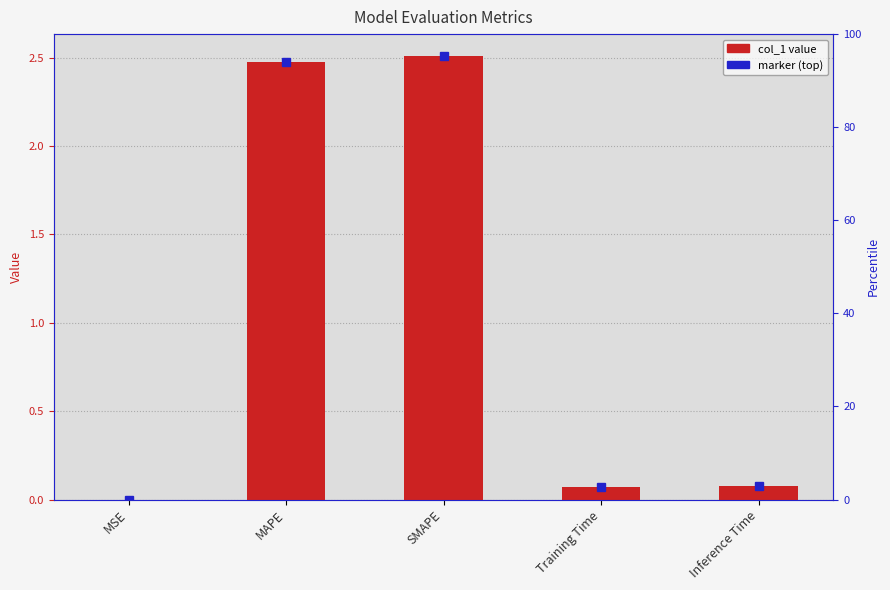

Reading left to right, what are all the values shown in this chart?

MSE=0.0	MAPE=2.5	SMAPE=2.5	Training Time=0.1	Inference Time=0.1